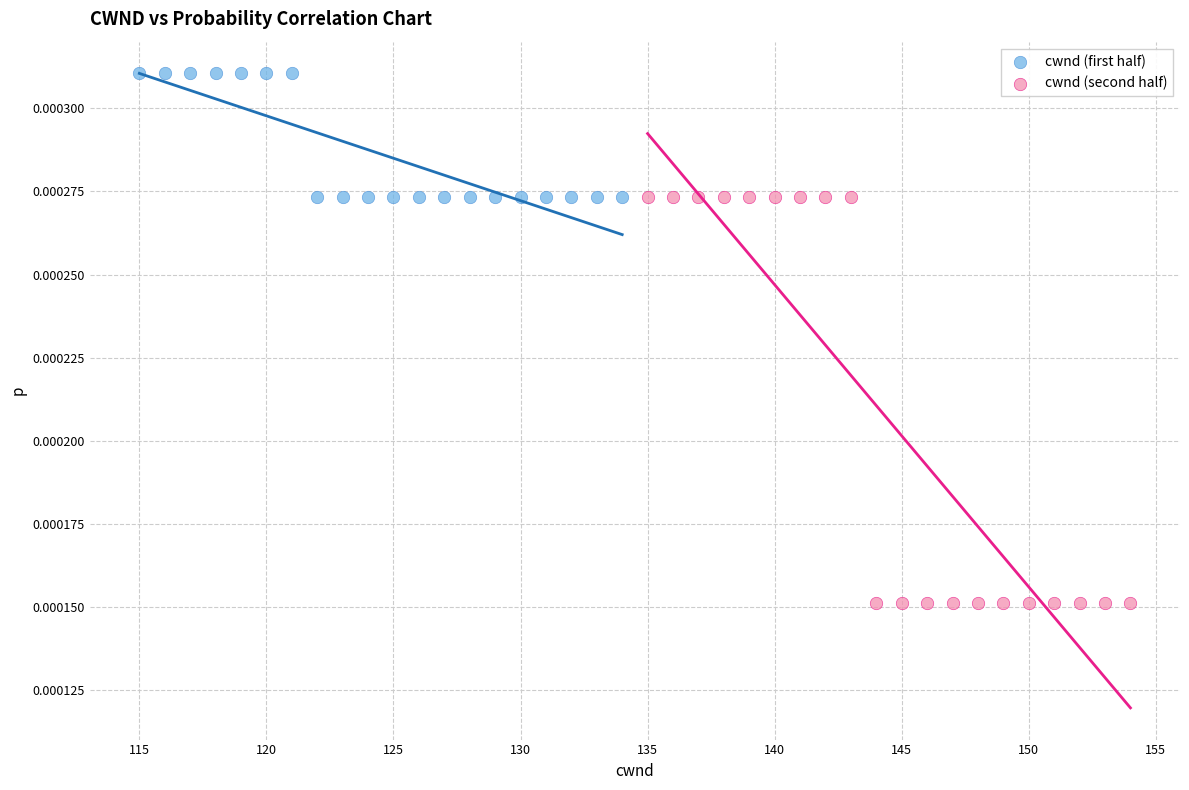

Which series reaches the maximum Y coordinate?

cwnd (first half)